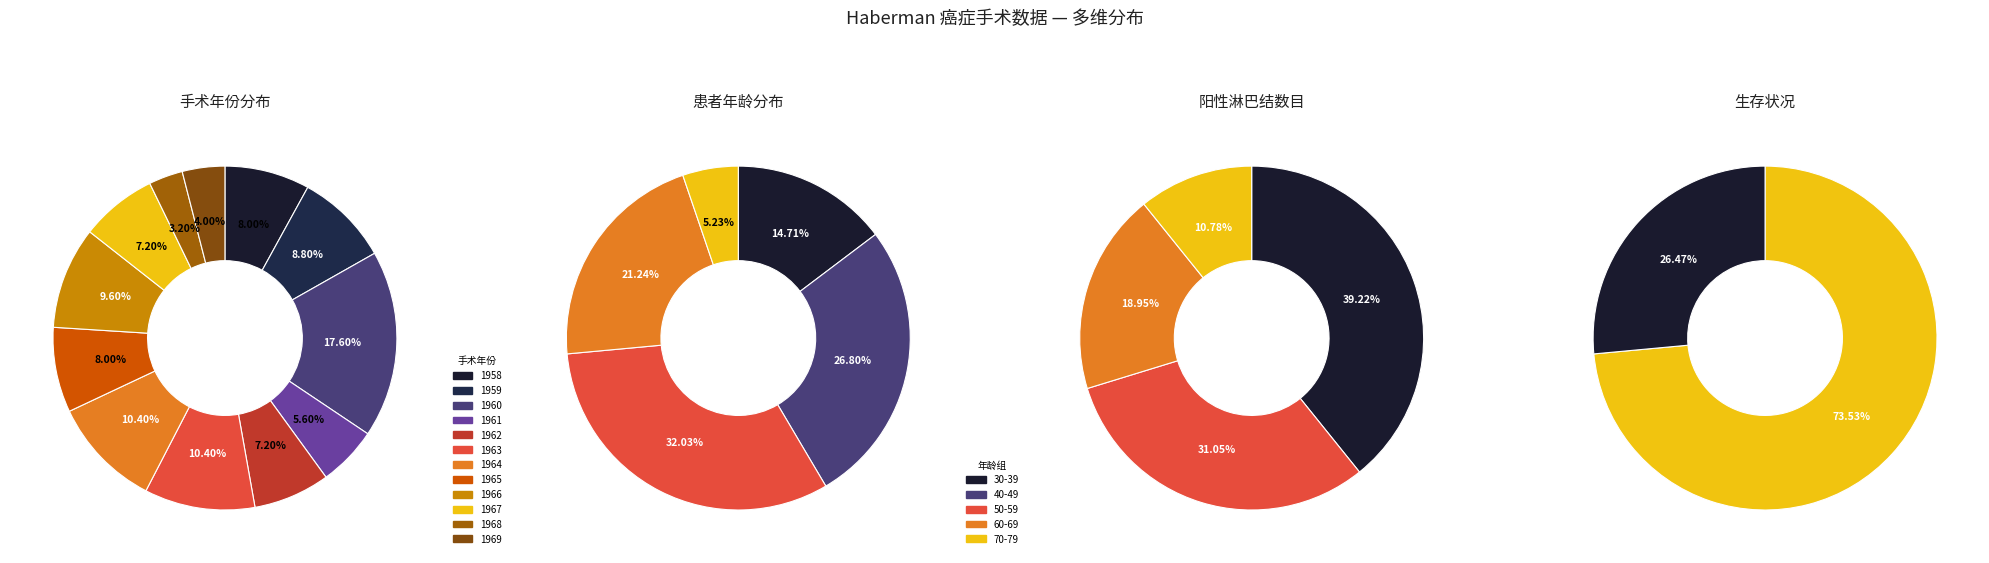

Is there any slice that represents more than half of the pie?

No